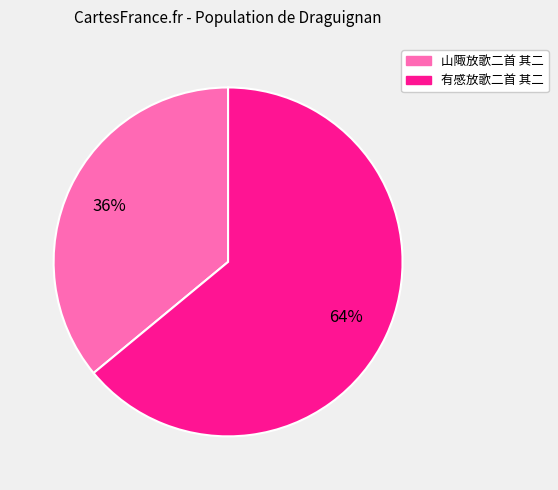

To the nearest percent, what is the combined percentage of 有感放歌二首 其二 and 山陬放歌二首 其二?

100%